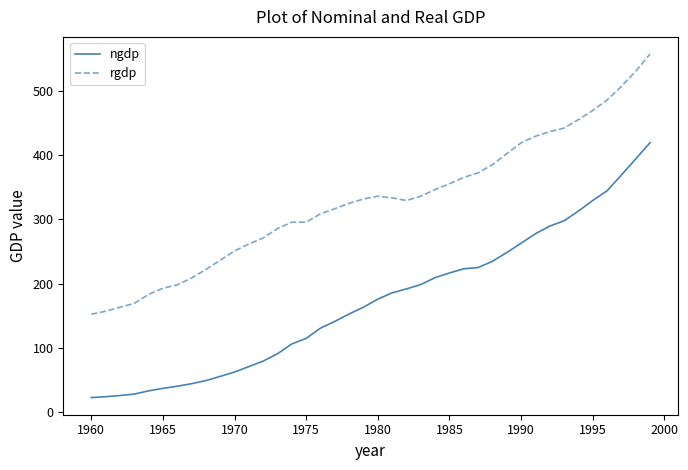

Rank the series by their maximum value, from lowest to highest.

ngdp, rgdp